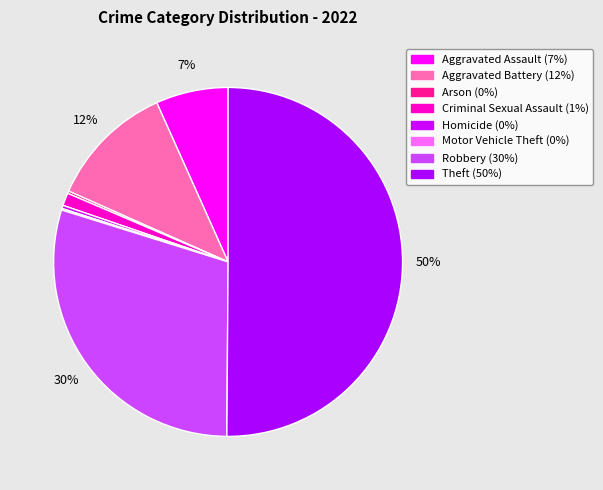

What is the largest slice in the pie chart?

Theft